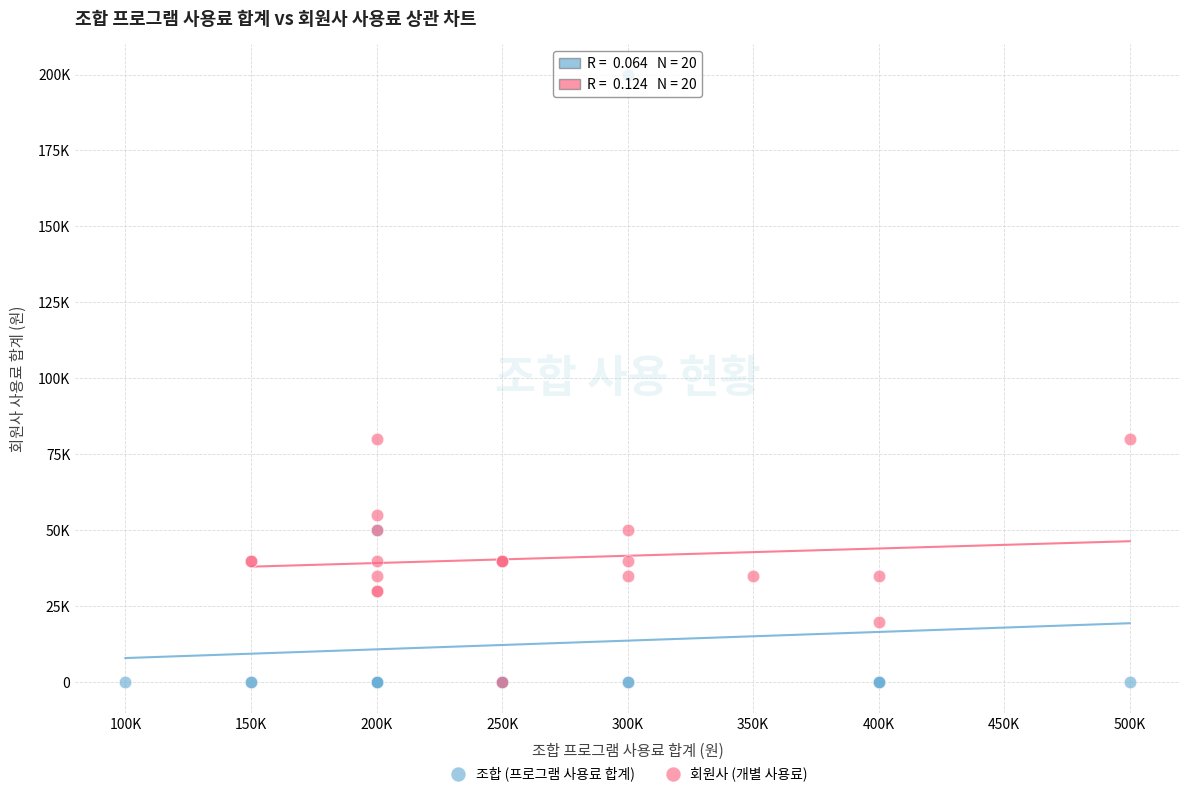

Which series reaches the maximum Y coordinate?

조합 (프로그램 사용료 합계)